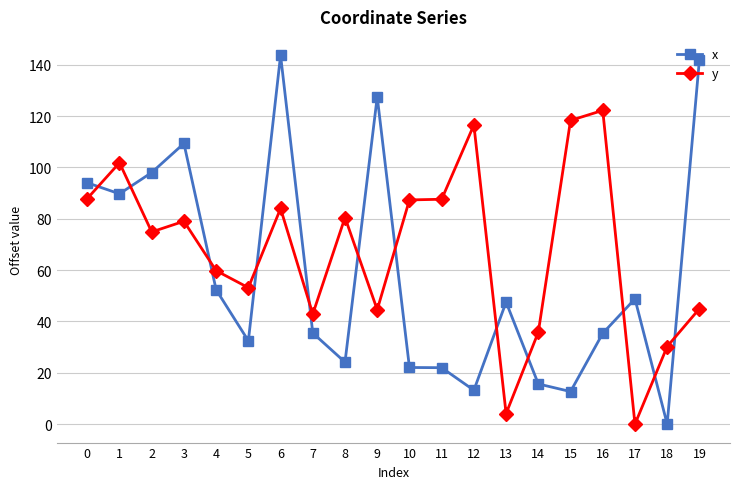

How many intersections are there between y and x?

12